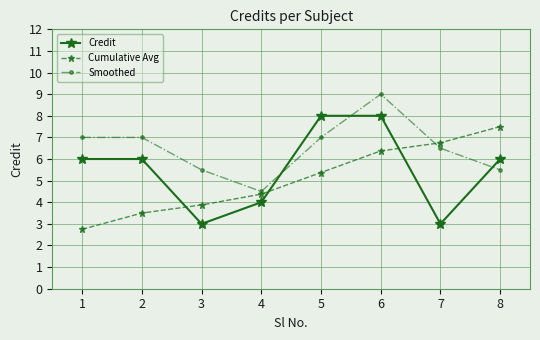

True or false: Cumulative Avg and Smoothed cross at least once.

True